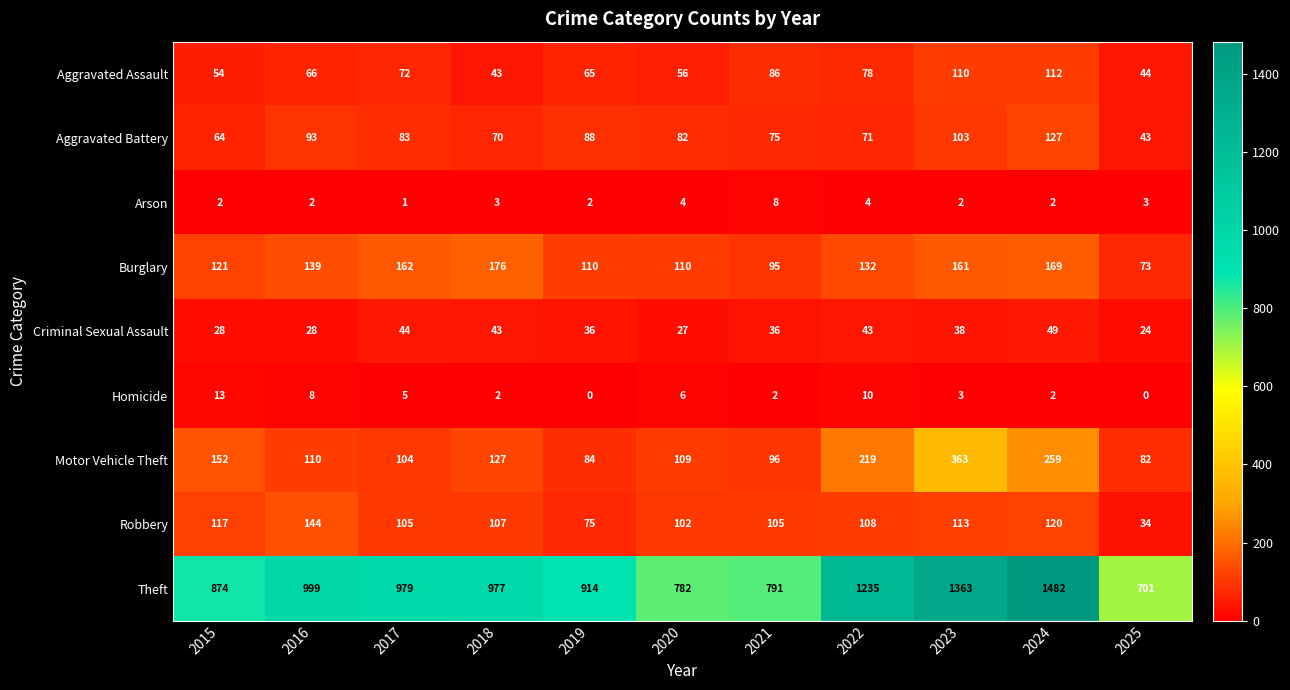

What is the difference between the Criminal Sexual Assault values at 2021 and 2017?

8